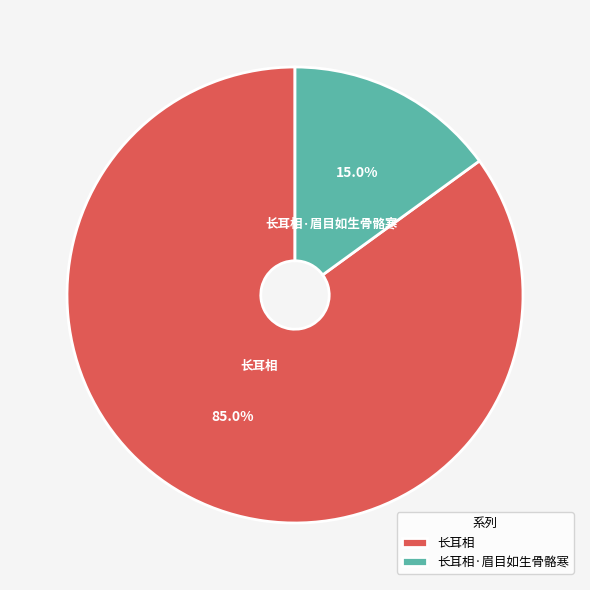

Which slice is the largest?

长耳相